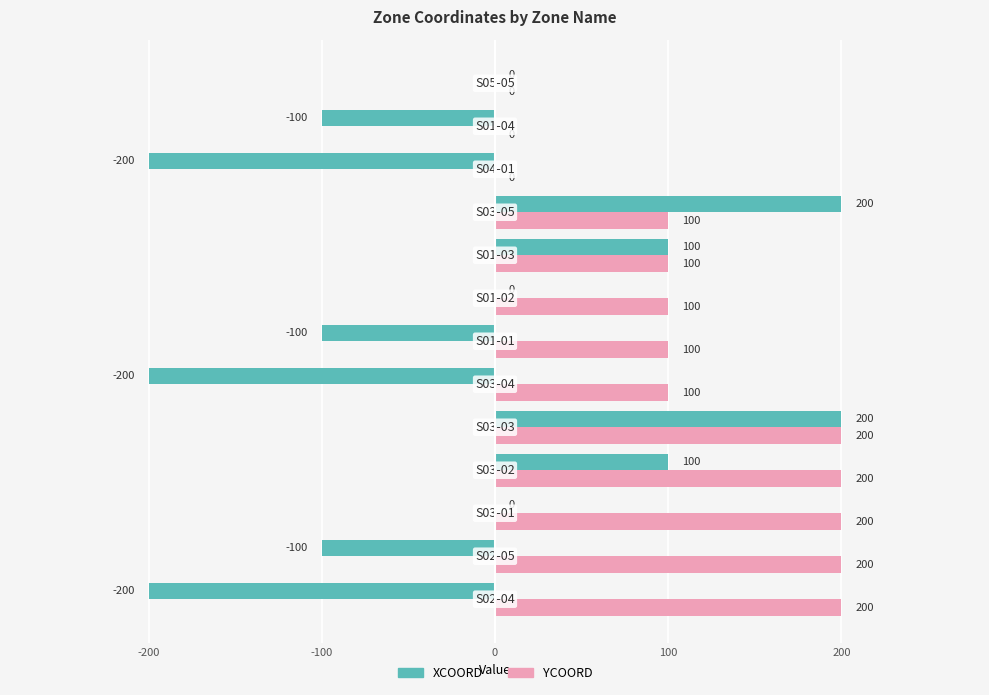

What is the highest value of the YCOORD series?

200